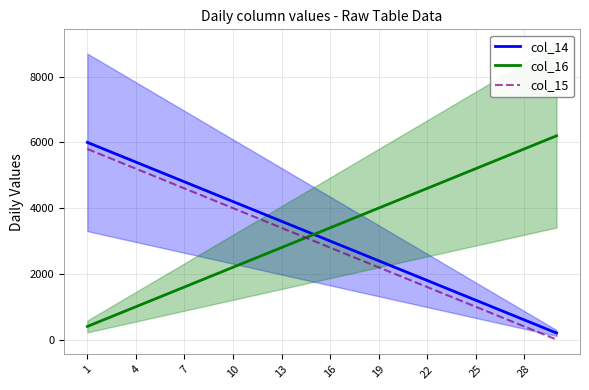

The value of col_14 at 16 is 3000. True or false?

True